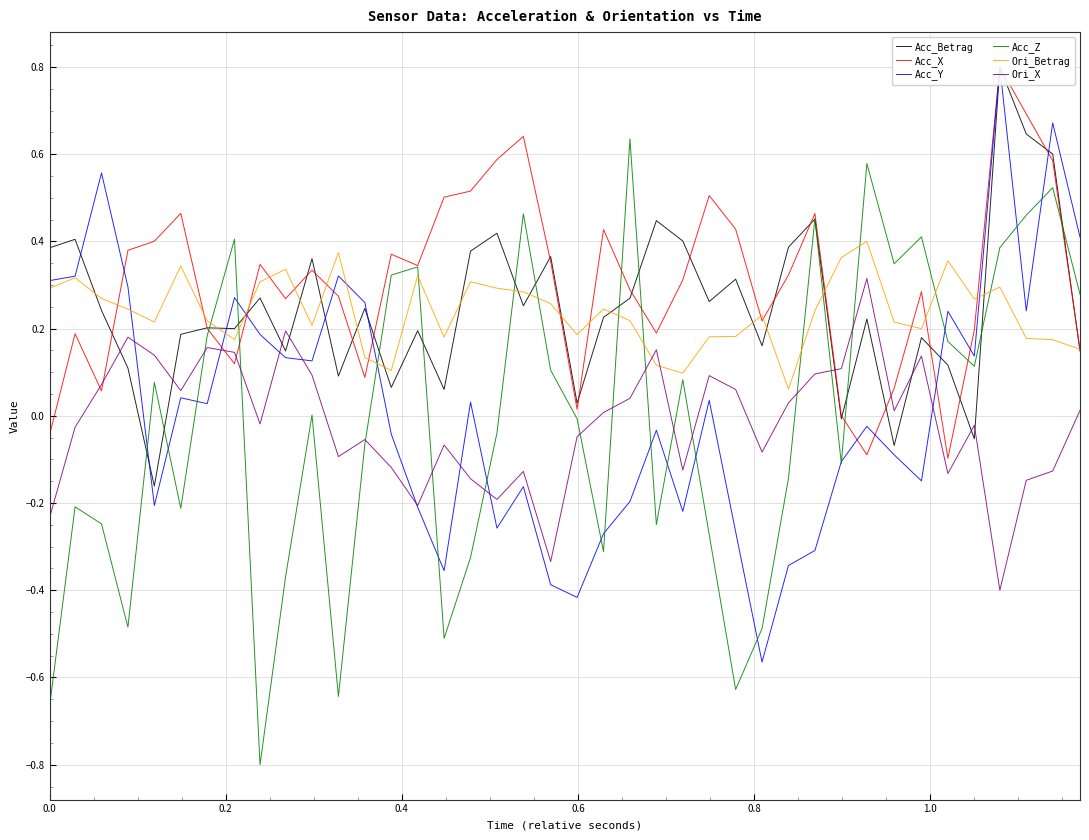

True or false: Ori_X and Ori_Betrag cross at least once.

True